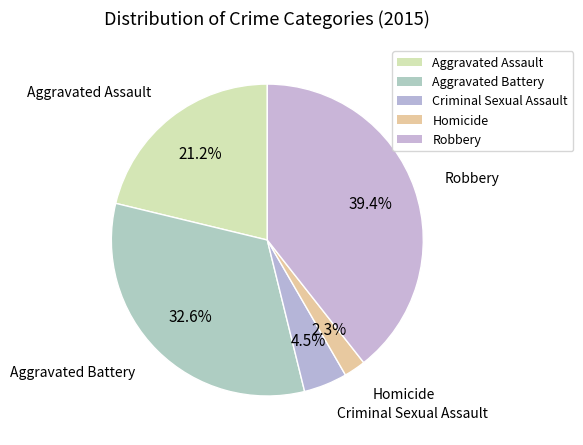

How many slices are in this pie chart?

5